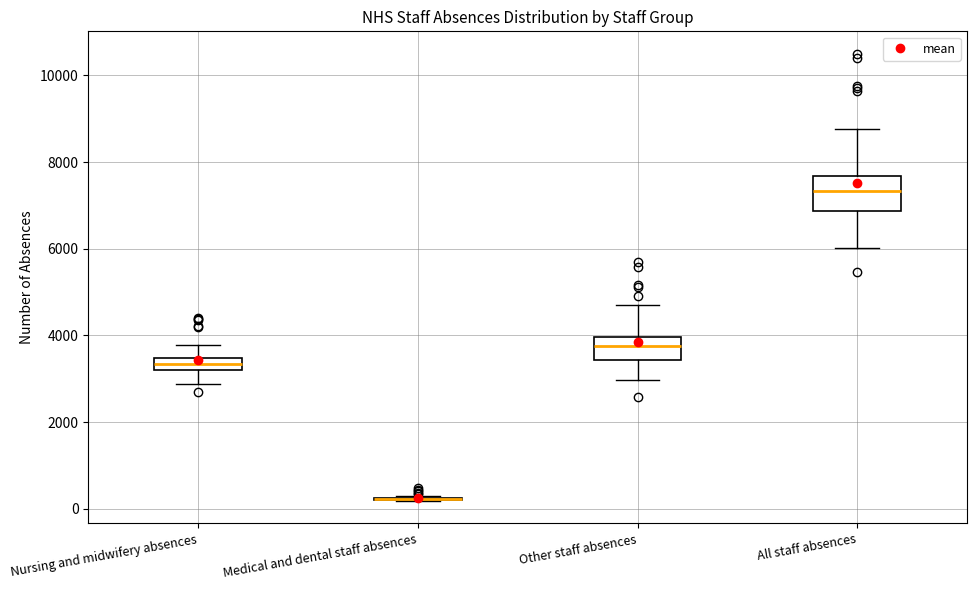

Comparing the boxes themselves (not the whiskers), which one is the tallest?

All staff absences